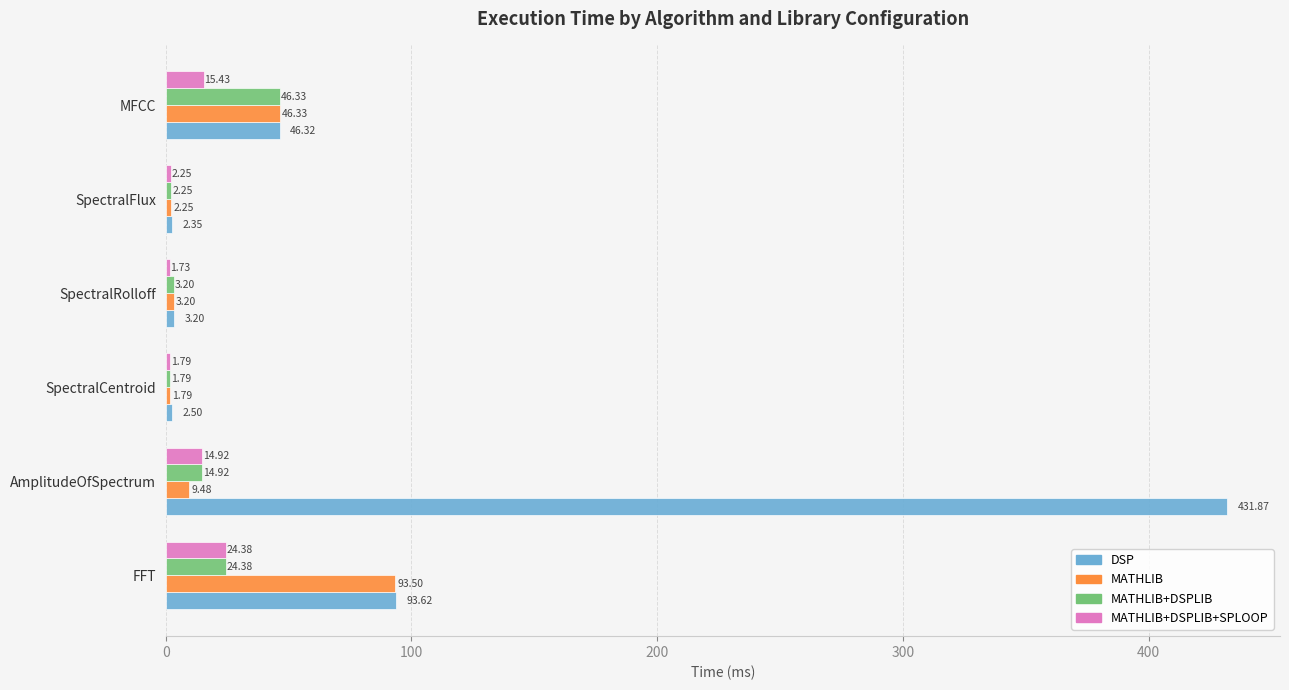

Which series has the largest total across all categories?

DSP